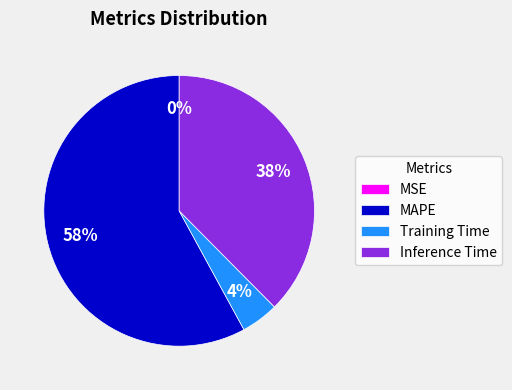

Approximately how many times larger is the value at MAPE compared to Inference Time?

1.5